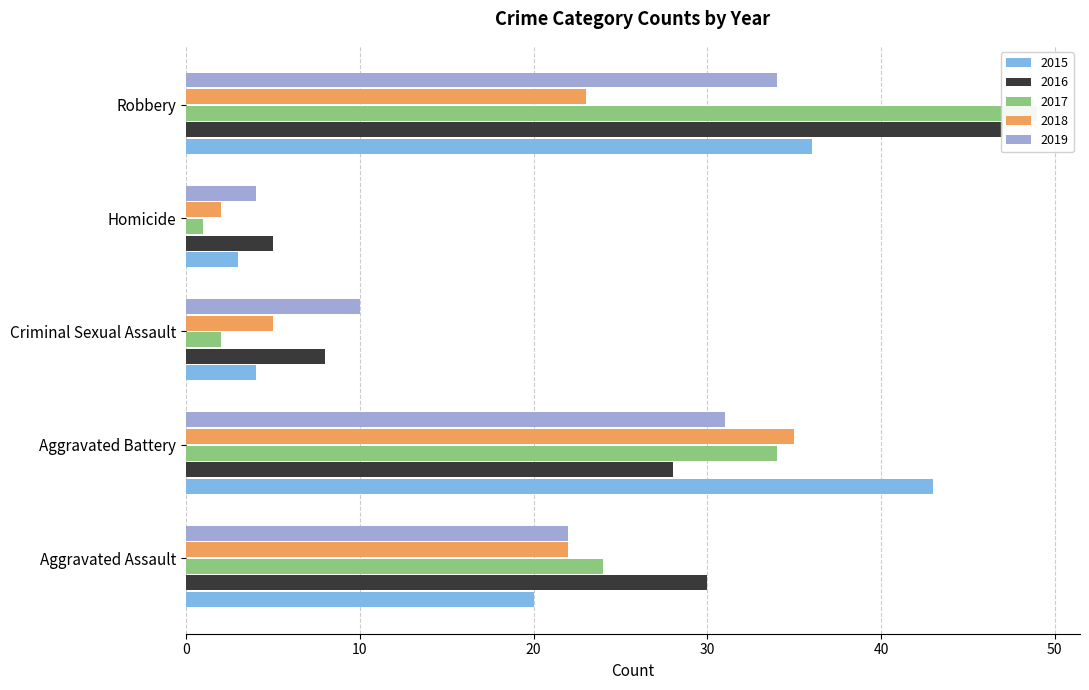

True or false: 2019 has a value of 31 at Aggravated Battery.

True